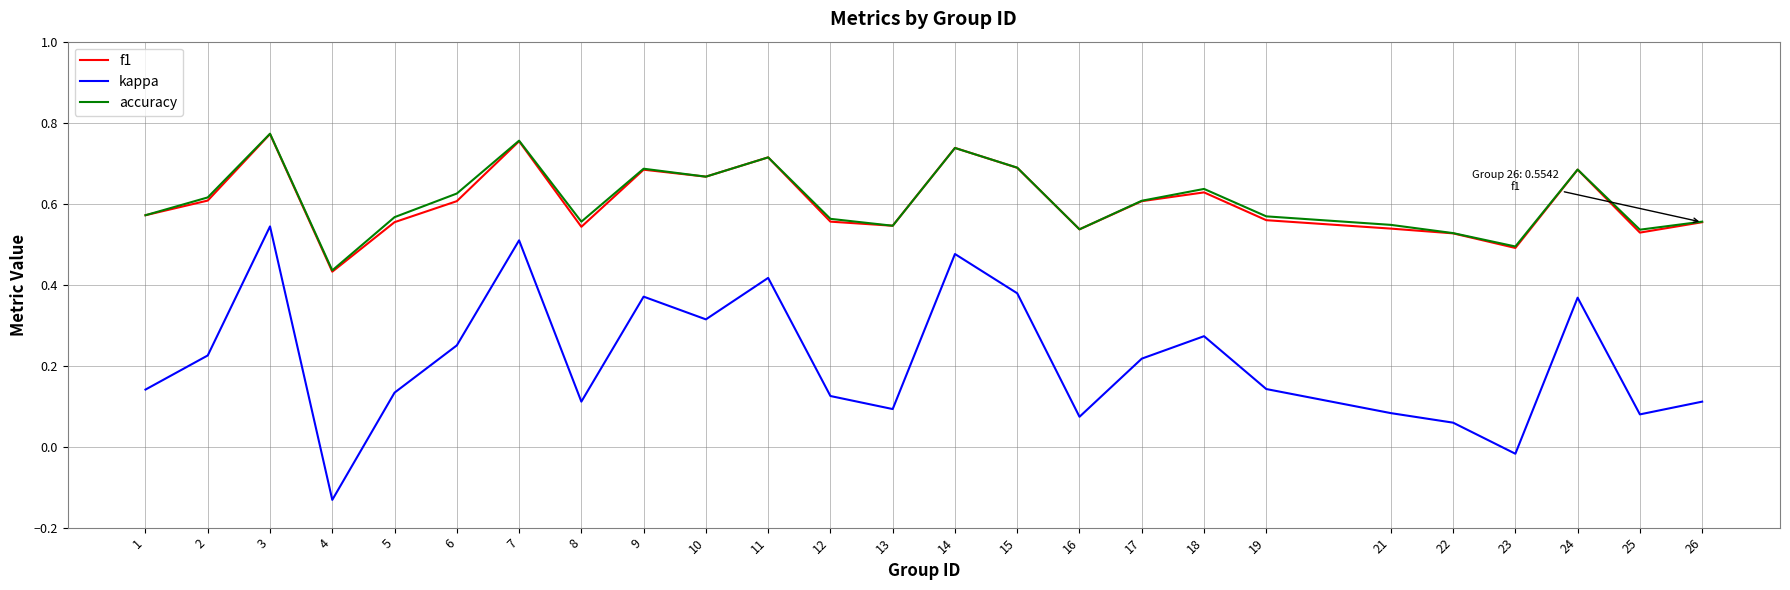

How many interior local valleys does the kappa series have?

7